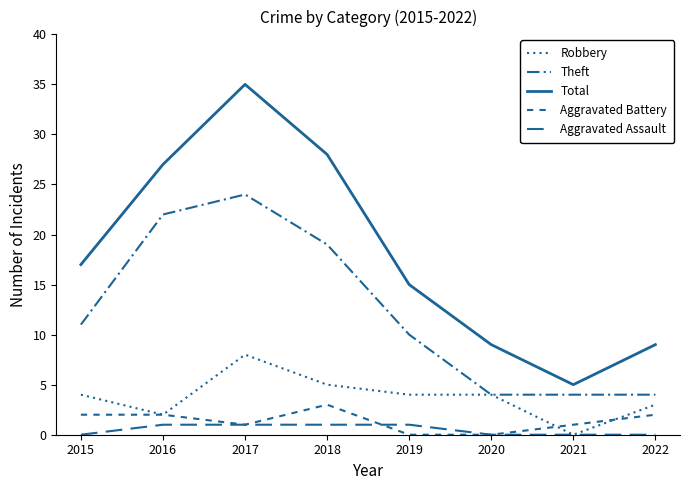

True or false: Theft and Aggravated Battery cross at least once.

False